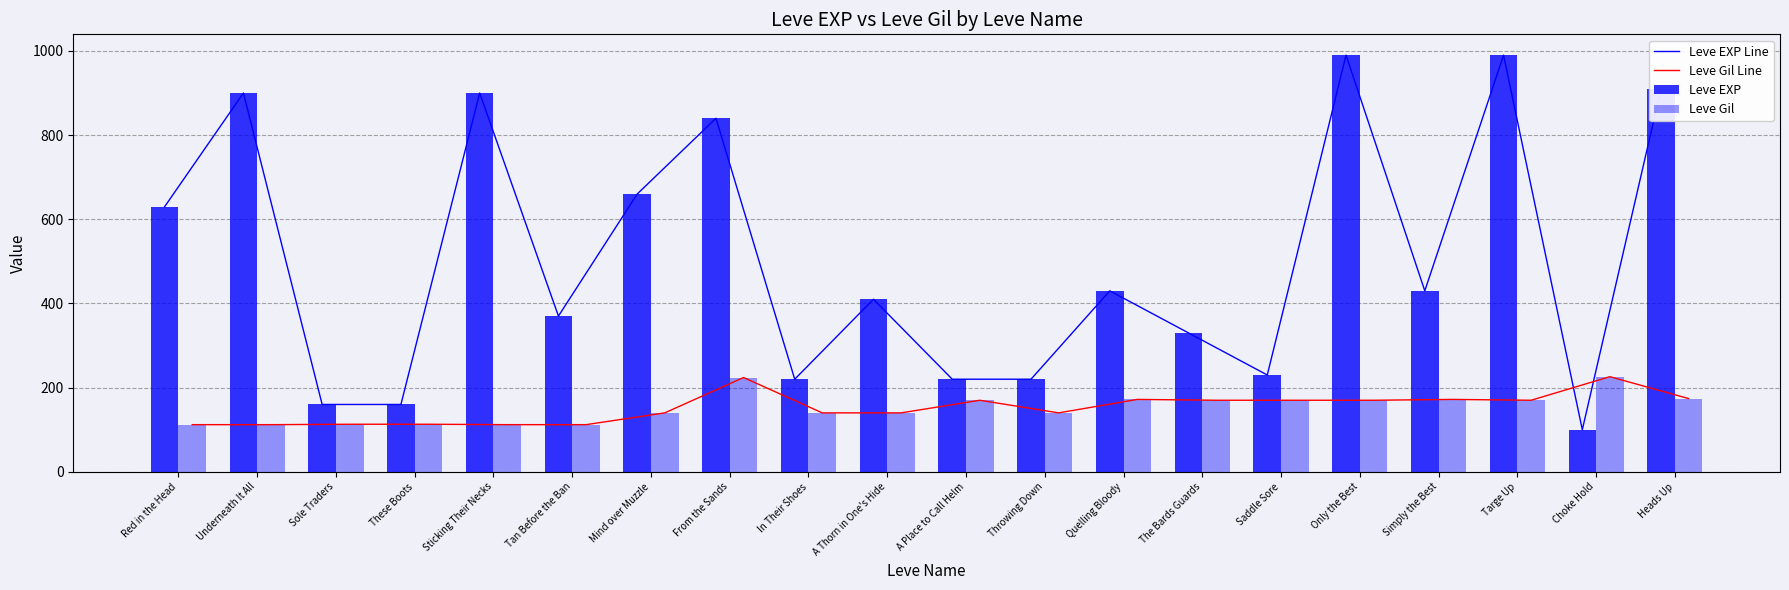

What is the highest value of the Leve EXP Line series?

990